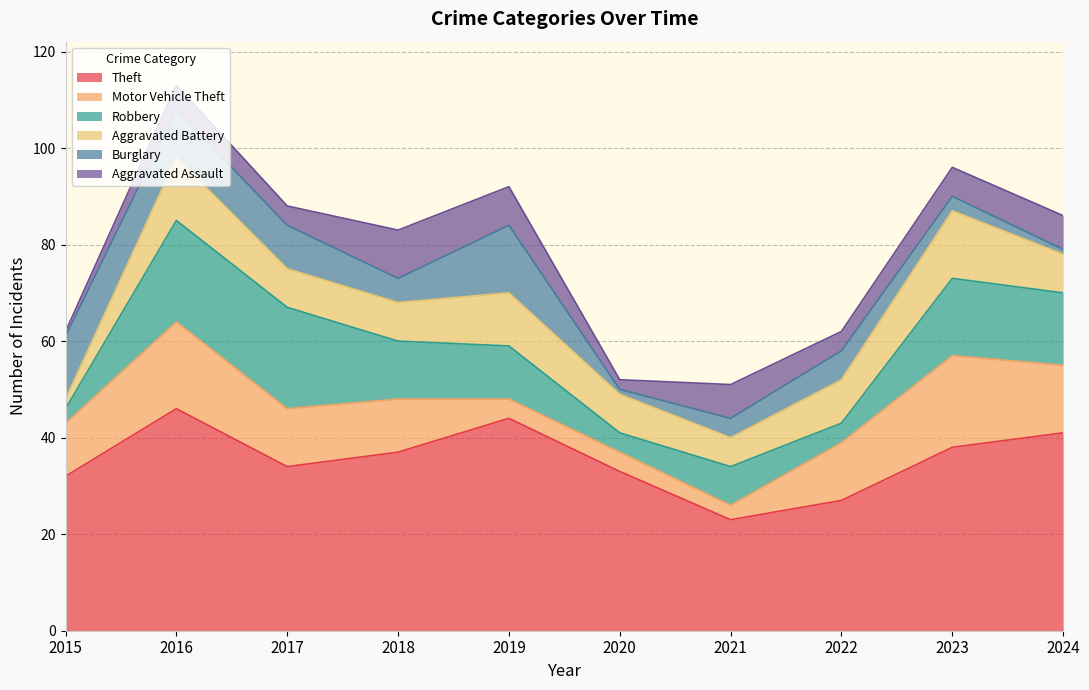

Which series has the largest range (max minus min)?

Theft